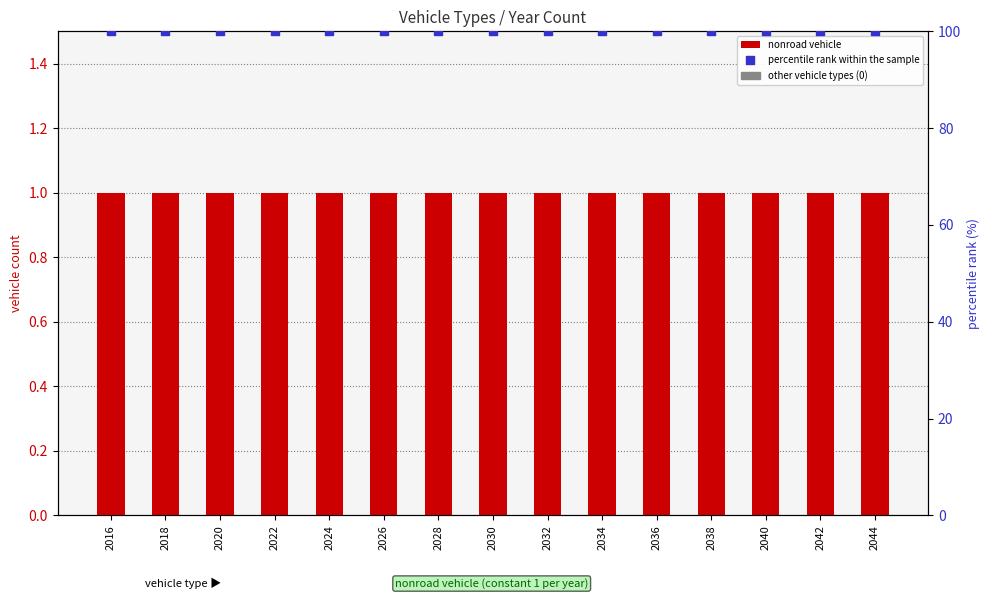

What is the total value across all series at 2040?

101